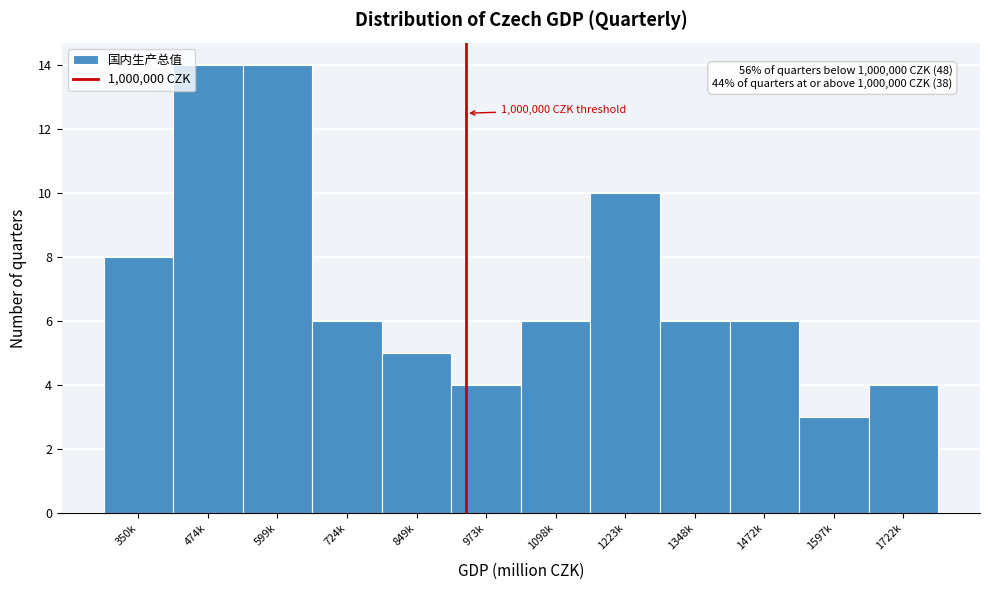

Reading left to right, extract all data points from this chart.

350k=8	474k=14	599k=14	724k=6	849k=5	973k=4	1098k=6	1223k=10	1348k=6	1472k=6	1597k=3	1722k=4